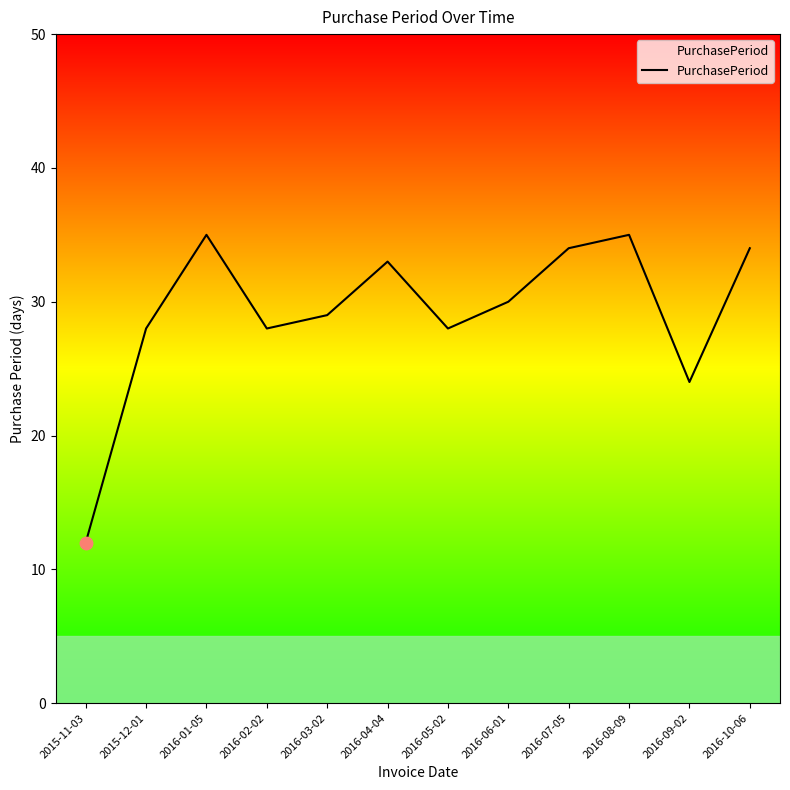

What is the ratio of the value at 2016-07-05 to the value at 2016-01-05?

1.0